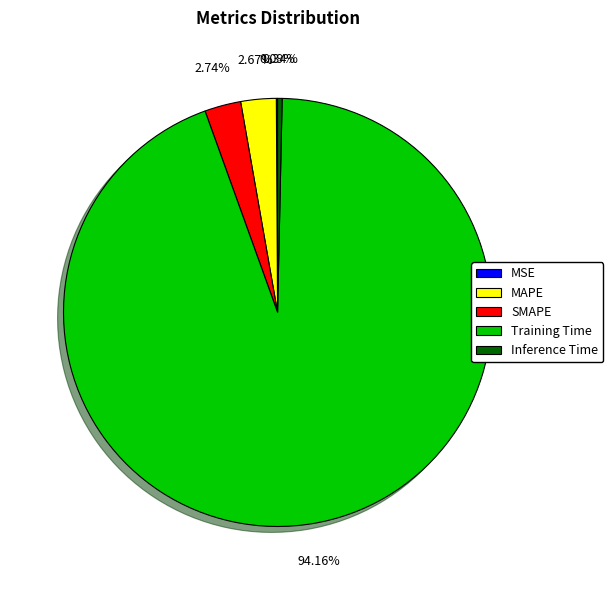

True or false: Training Time accounts for 94% of the total.

True